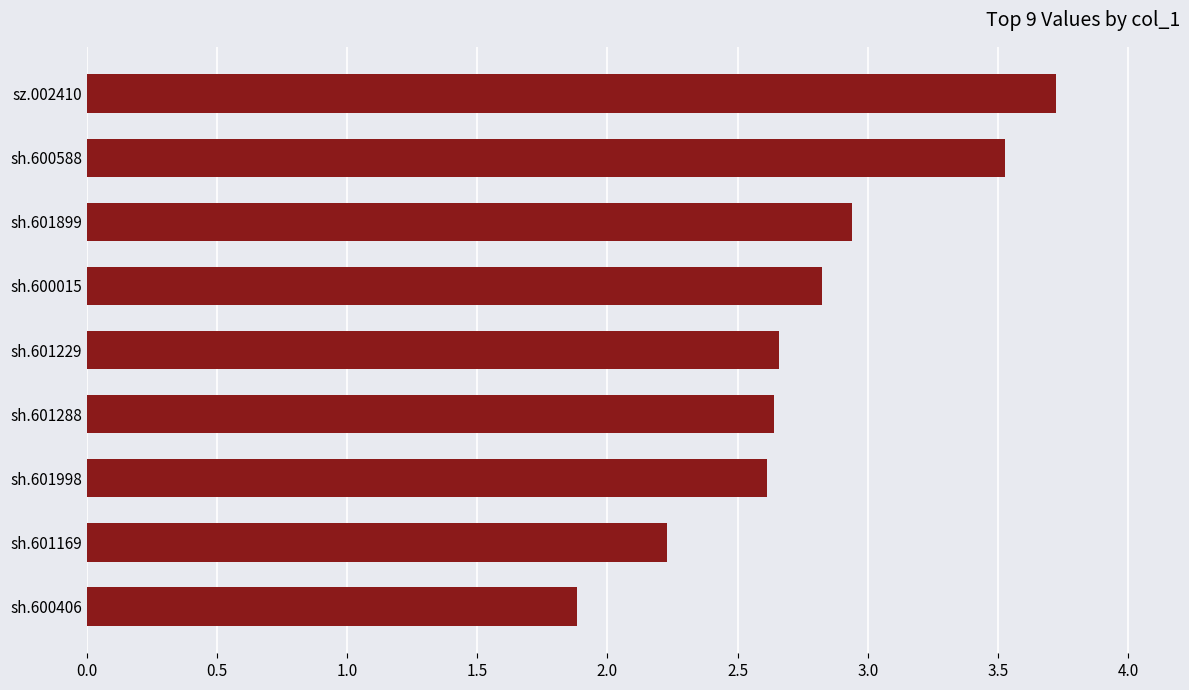

What is the difference between the values at sh.601899 and sh.600588?

0.6